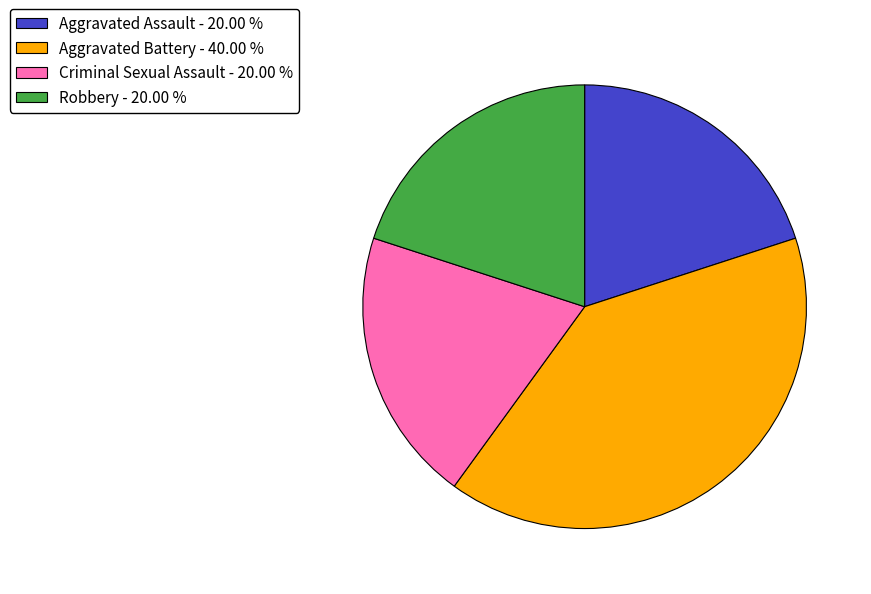

Which has a higher value, Robbery - 20.00 % or Aggravated Battery - 40.00 %?

Aggravated Battery - 40.00 %